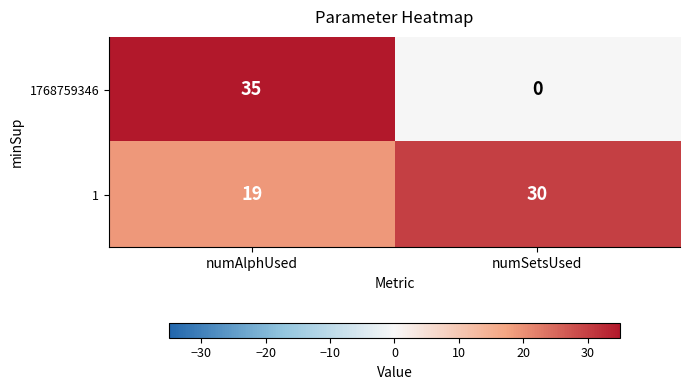

What value does the 1768759346 series have at numAlphUsed?

35